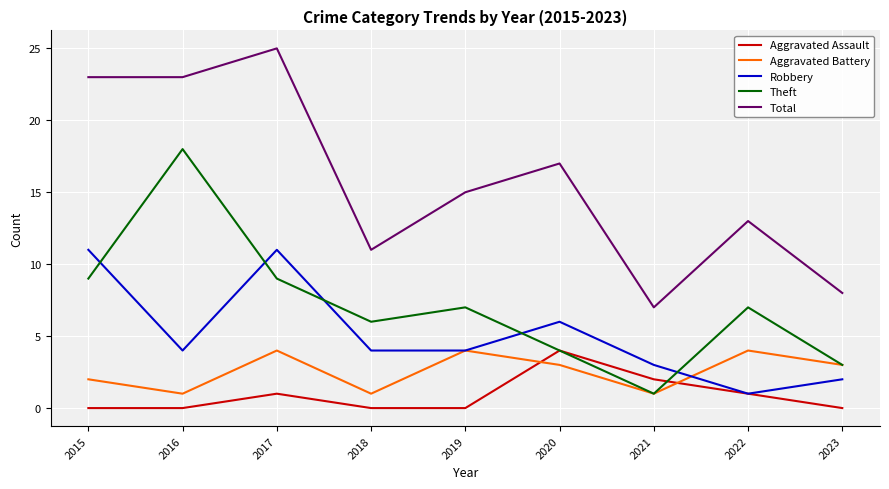

What is the spread (max minus min) of values at 2018?

11